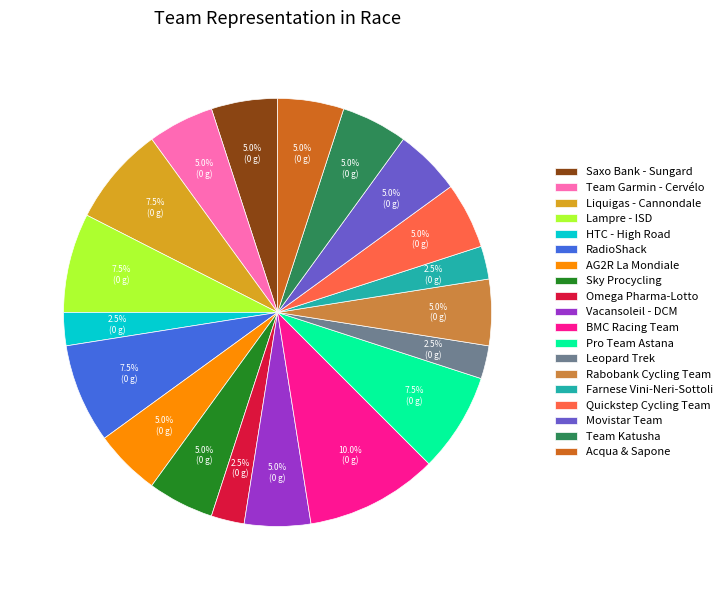

Does BMC Racing Team represent more than half of the total?

No